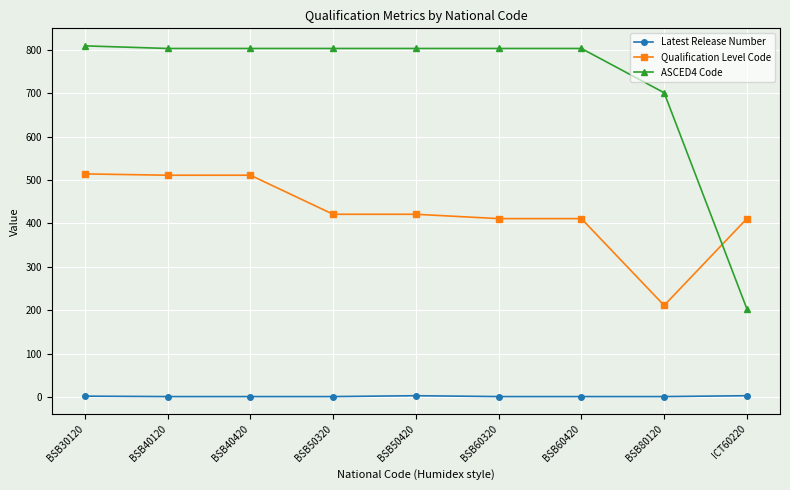

How many lines are shown in the chart?

3